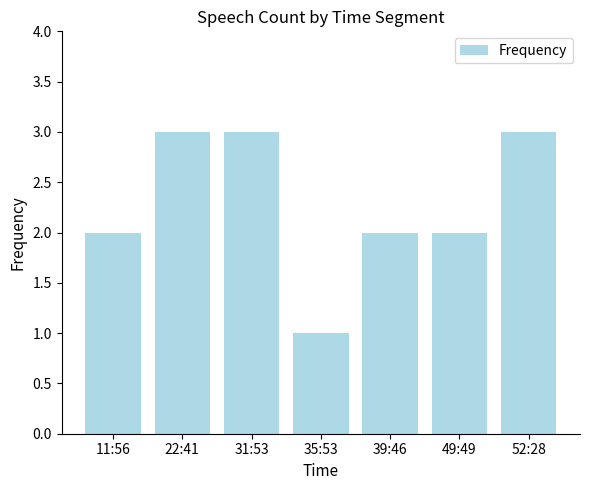

Reading left to right, extract all data points from this chart.

11:56=2	22:41=3	31:53=3	35:53=1	39:46=2	49:49=2	52:28=3